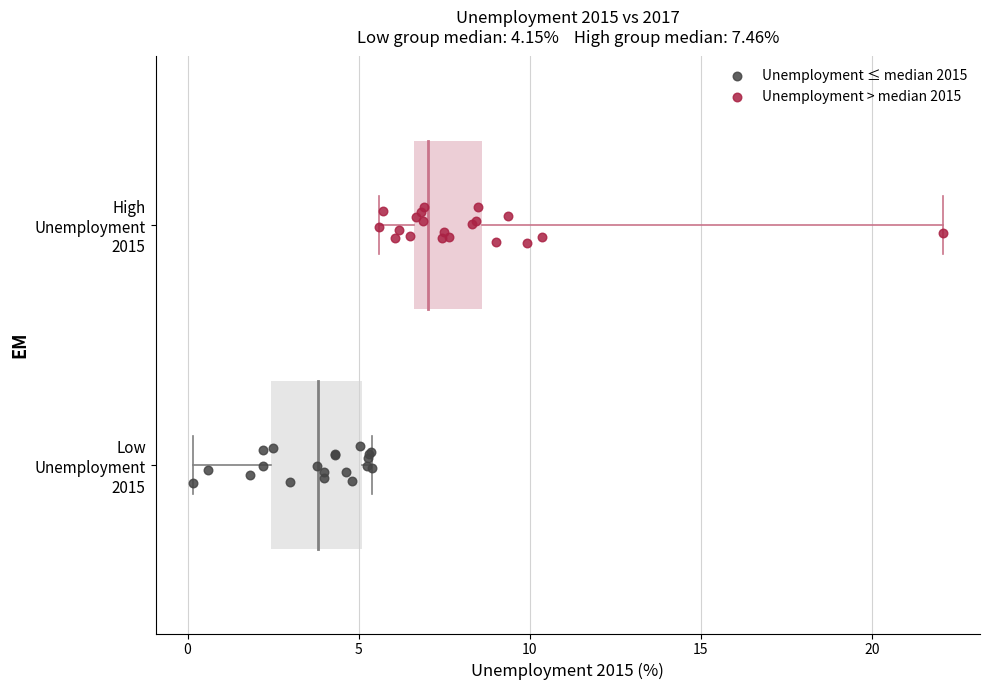

Which series contains the highest Y value?

Unemployment > median 2015